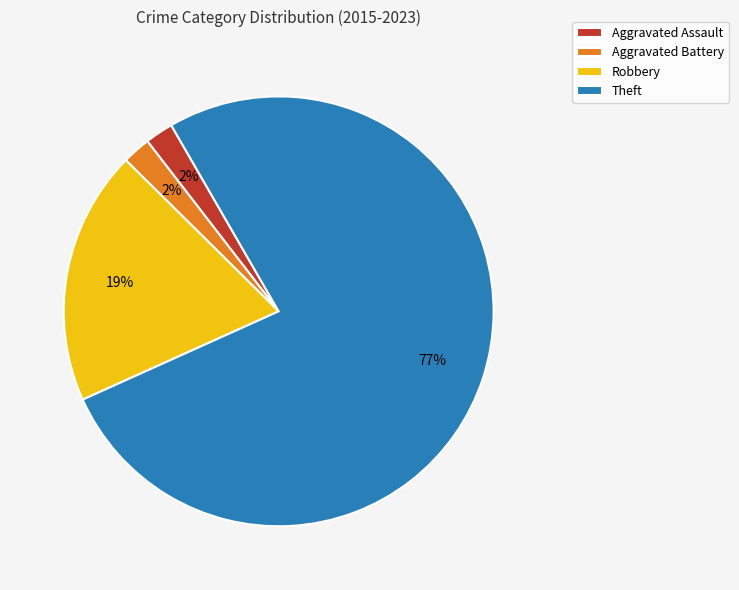

True or false: Aggravated Battery accounts for 12% of the total.

False